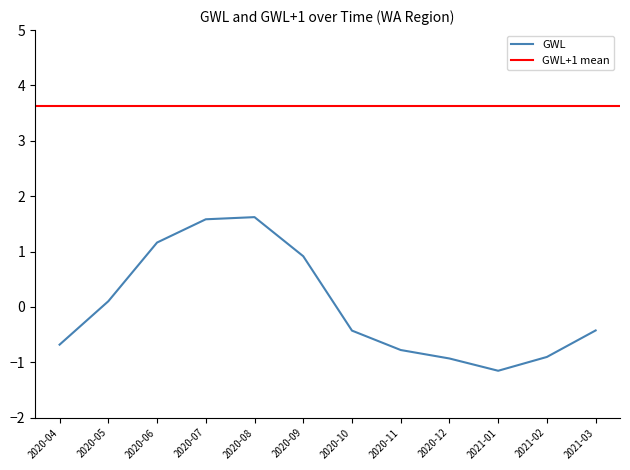

What is the label of the 7th point from the right?

2020-09